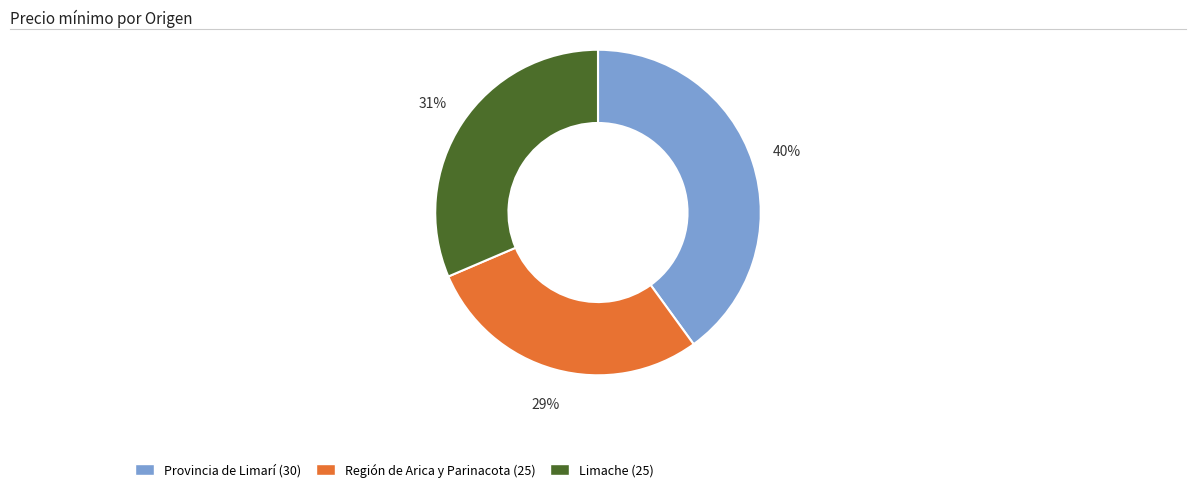

The Región de Arica y Parinacota (25) slice represents 29% of the pie. True or false?

True